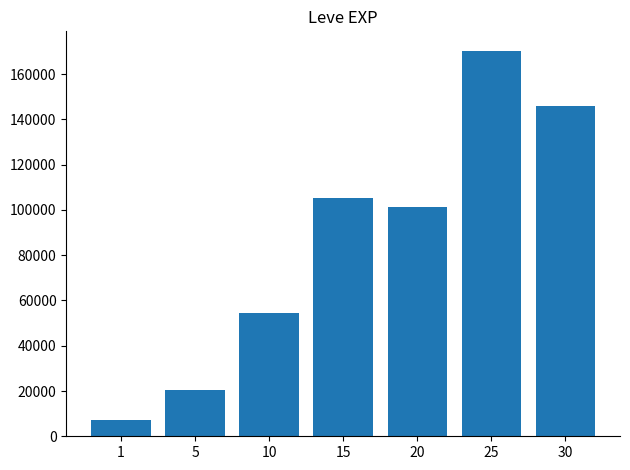

Are the bars horizontal?

No